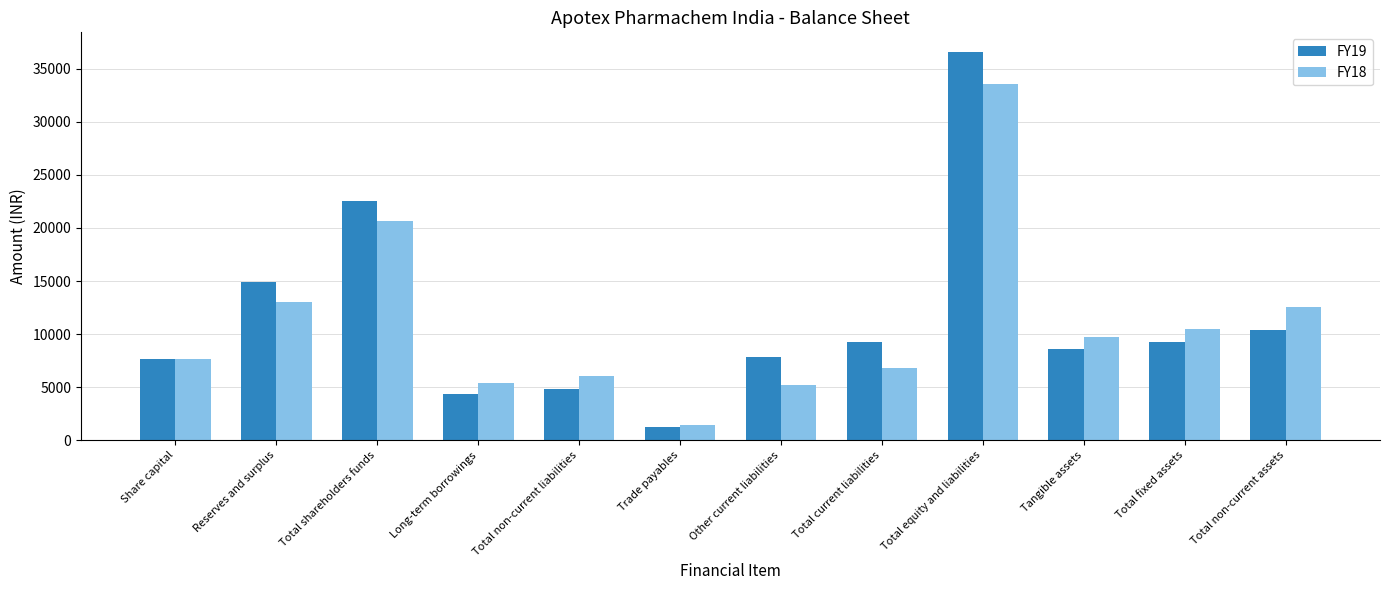

The FY18 series shows 7631 at Share capital. True or false?

True